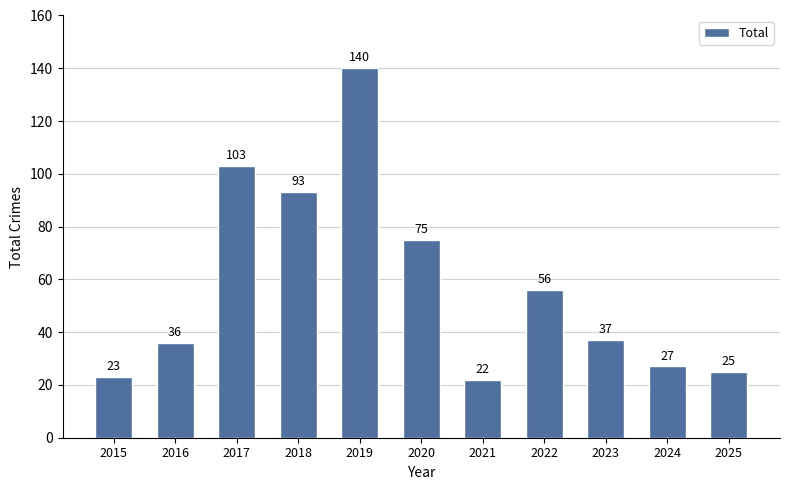

Rank the categories by value from lowest to highest.

2021, 2015, 2025, 2024, 2016, 2023, 2022, 2020, 2018, 2017, 2019